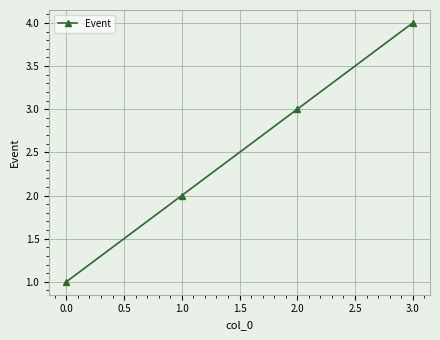

What is the sum of all values?

10